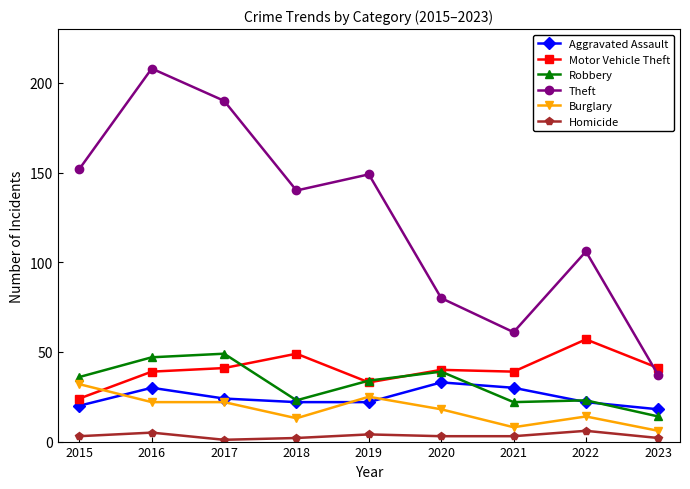

Is it true that Homicide equals 3 at 2015?

True